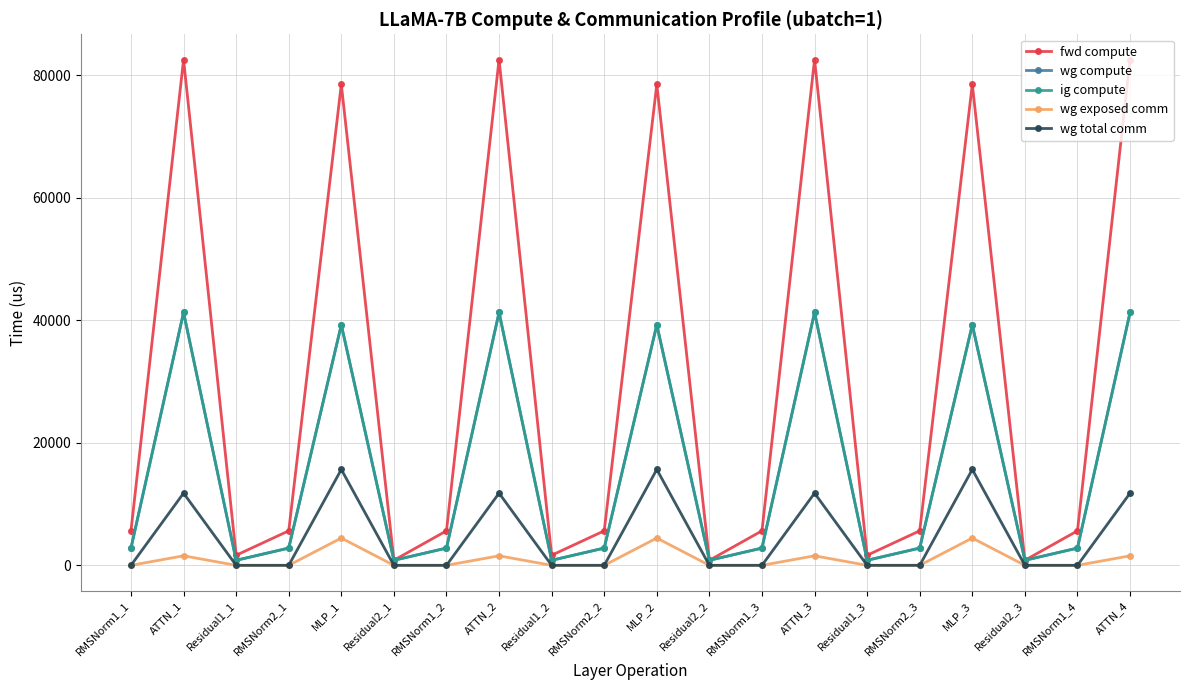

True or false: wg total comm has a value of 11780.2 at ATTN_3.

True